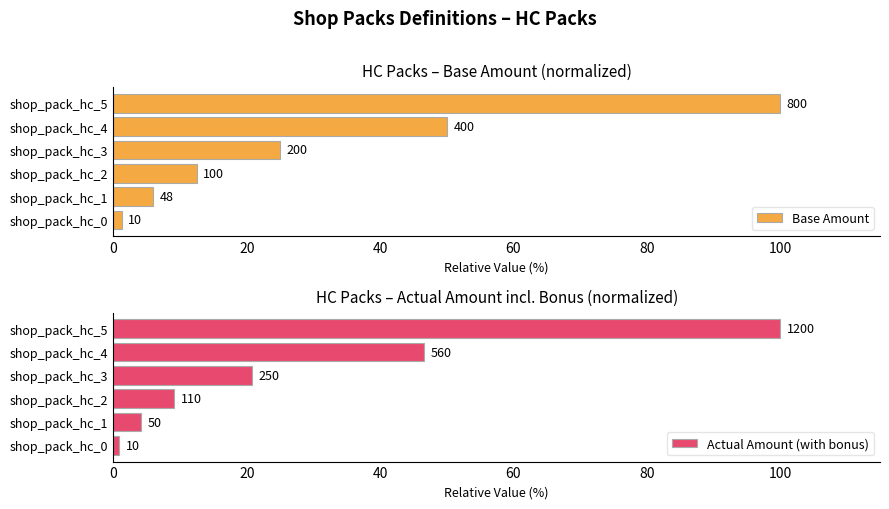

Is the value of Actual Amount (with bonus) at shop_pack_hc_5 greater than the value of Base Amount at shop_pack_hc_1?

Yes